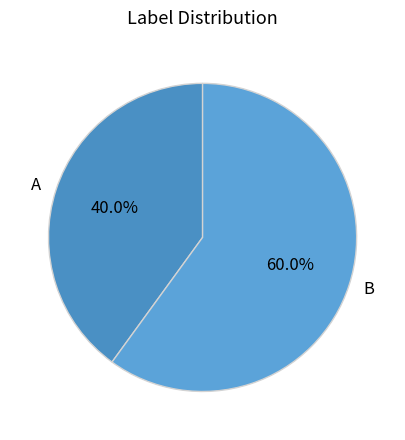

Rank the categories by value from highest to lowest.

B, A